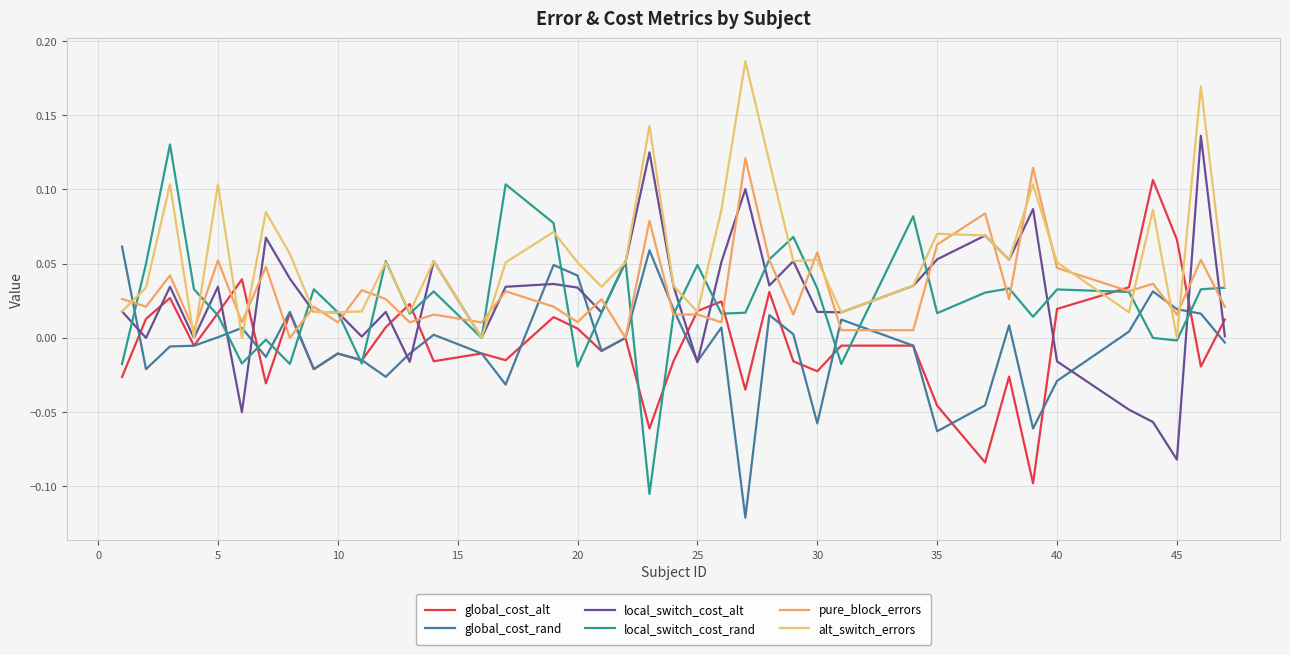

Is this an area chart (filled region under the line)?

No